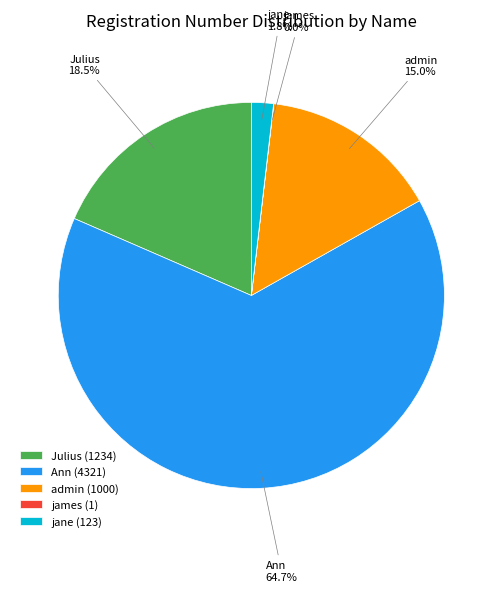

Does any single category account for the majority?

Yes